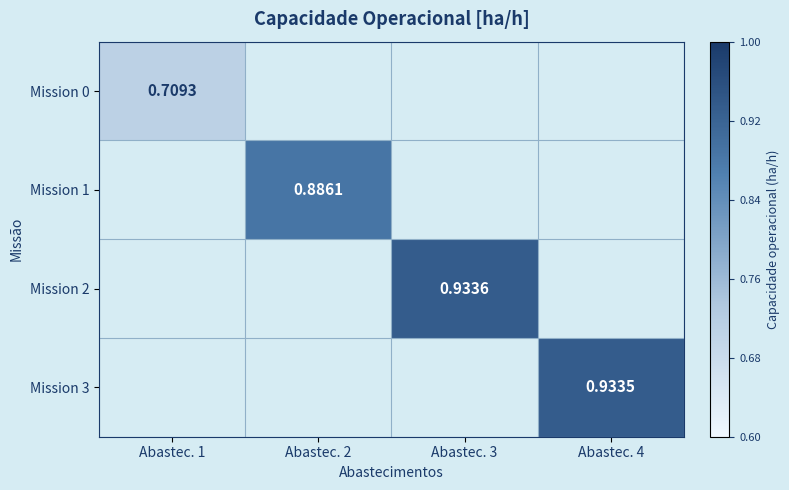

At how many categories does at least one series exceed 0?

4